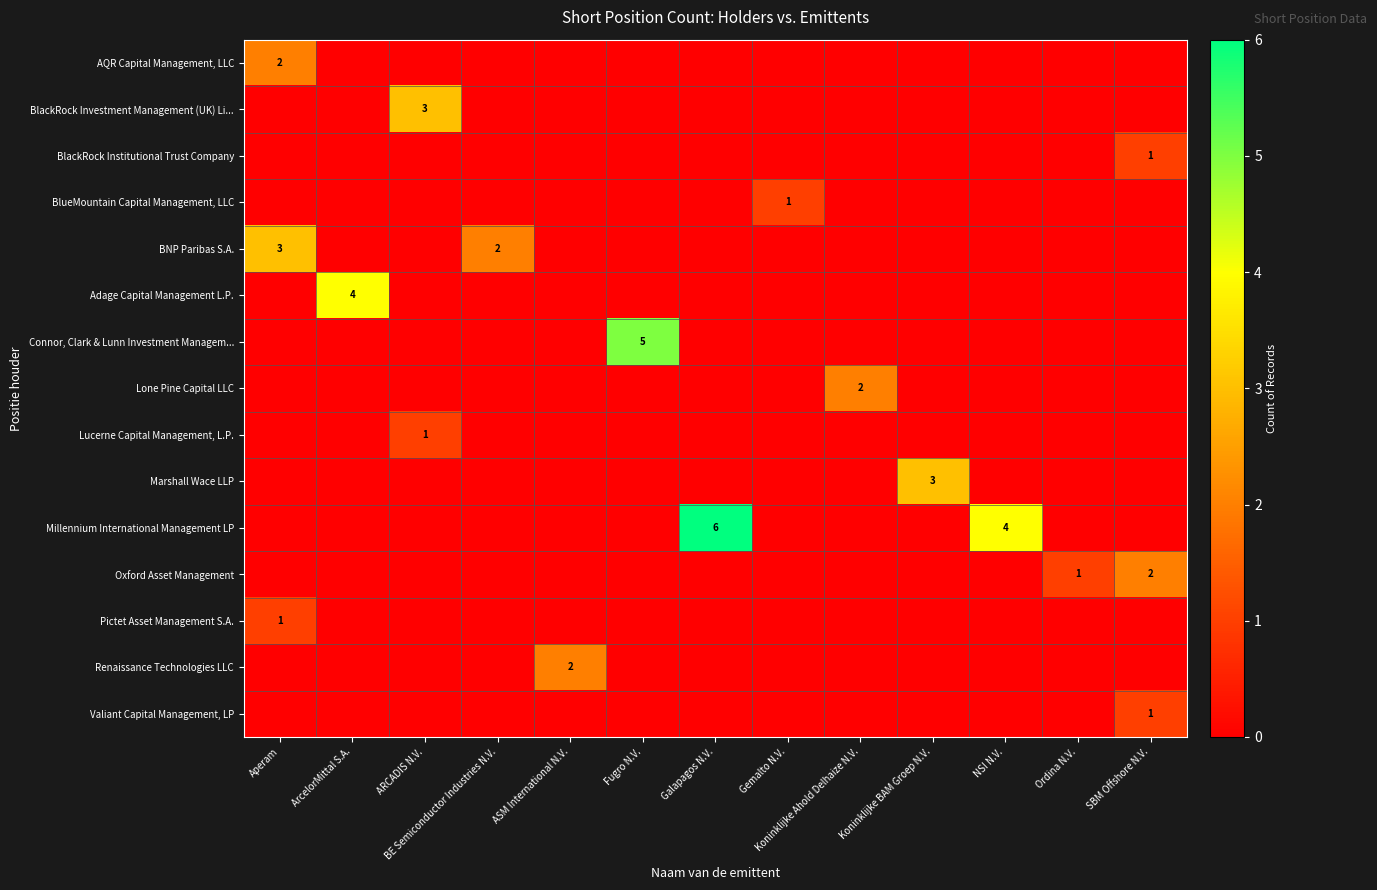

At which category is the sum across all series the highest?

Aperam